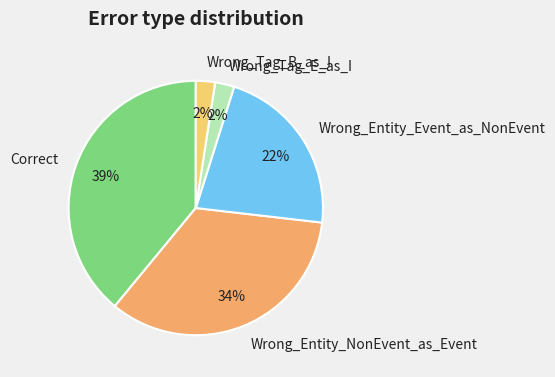

Which slice is the largest?

Correct